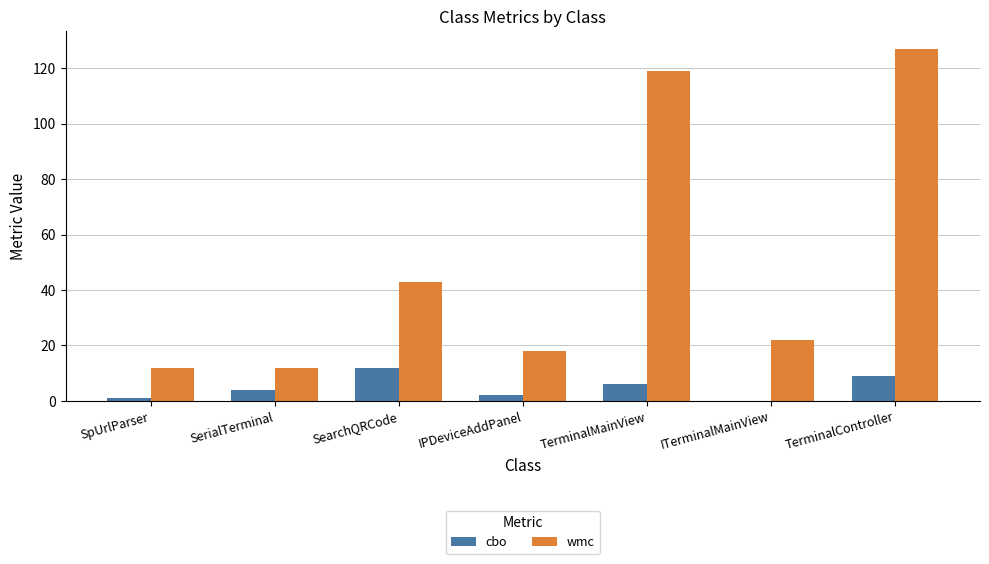

What is the sum of all wmc values?

353